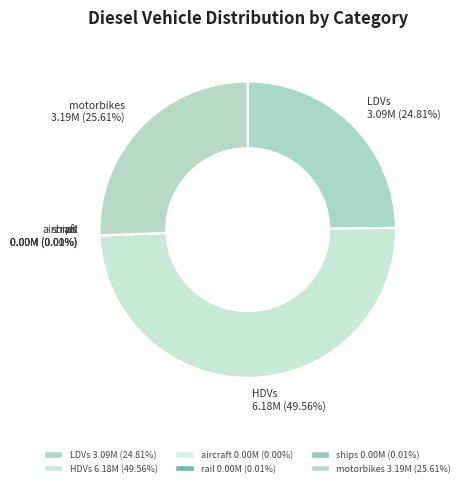

Does LDVs represent more than half of the total?

No